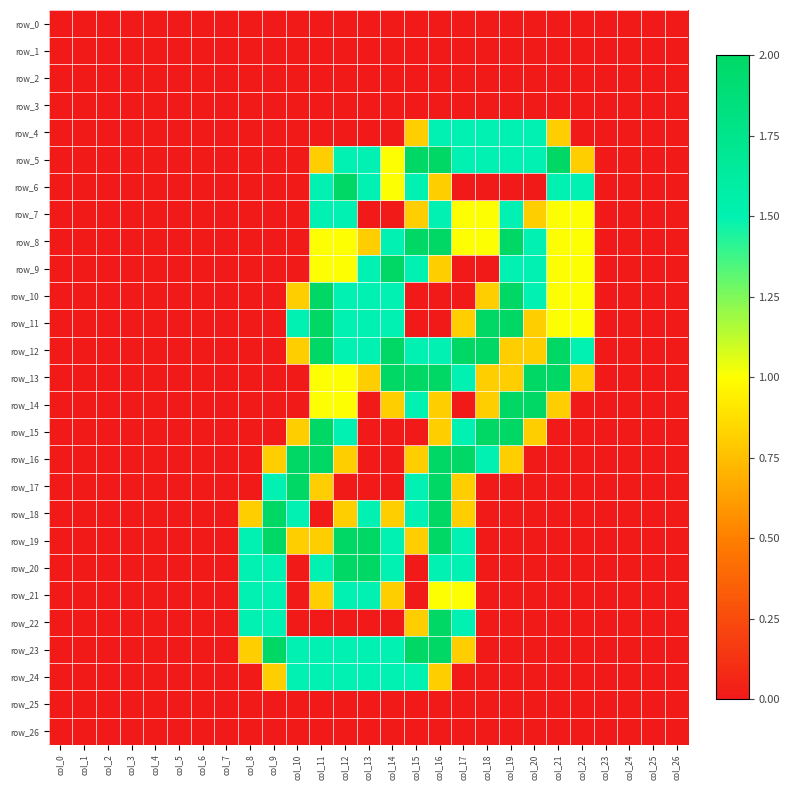

Which has a higher value, col_17 or col_19?

col_17